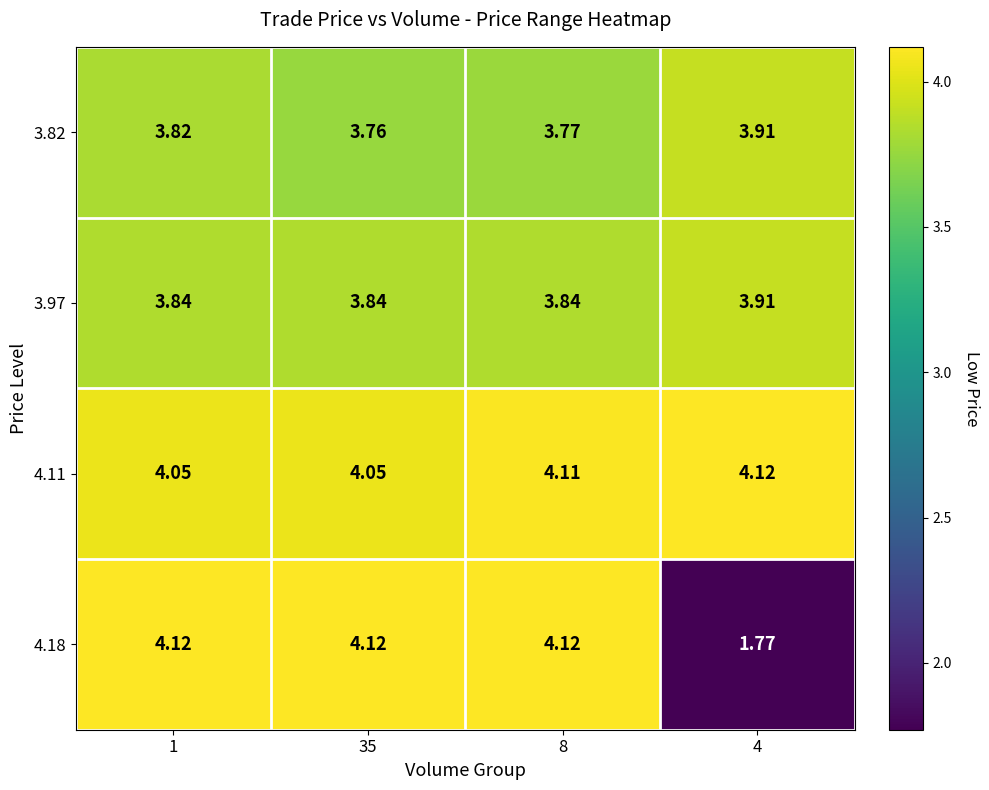

At which category is the sum across all series the highest?

8